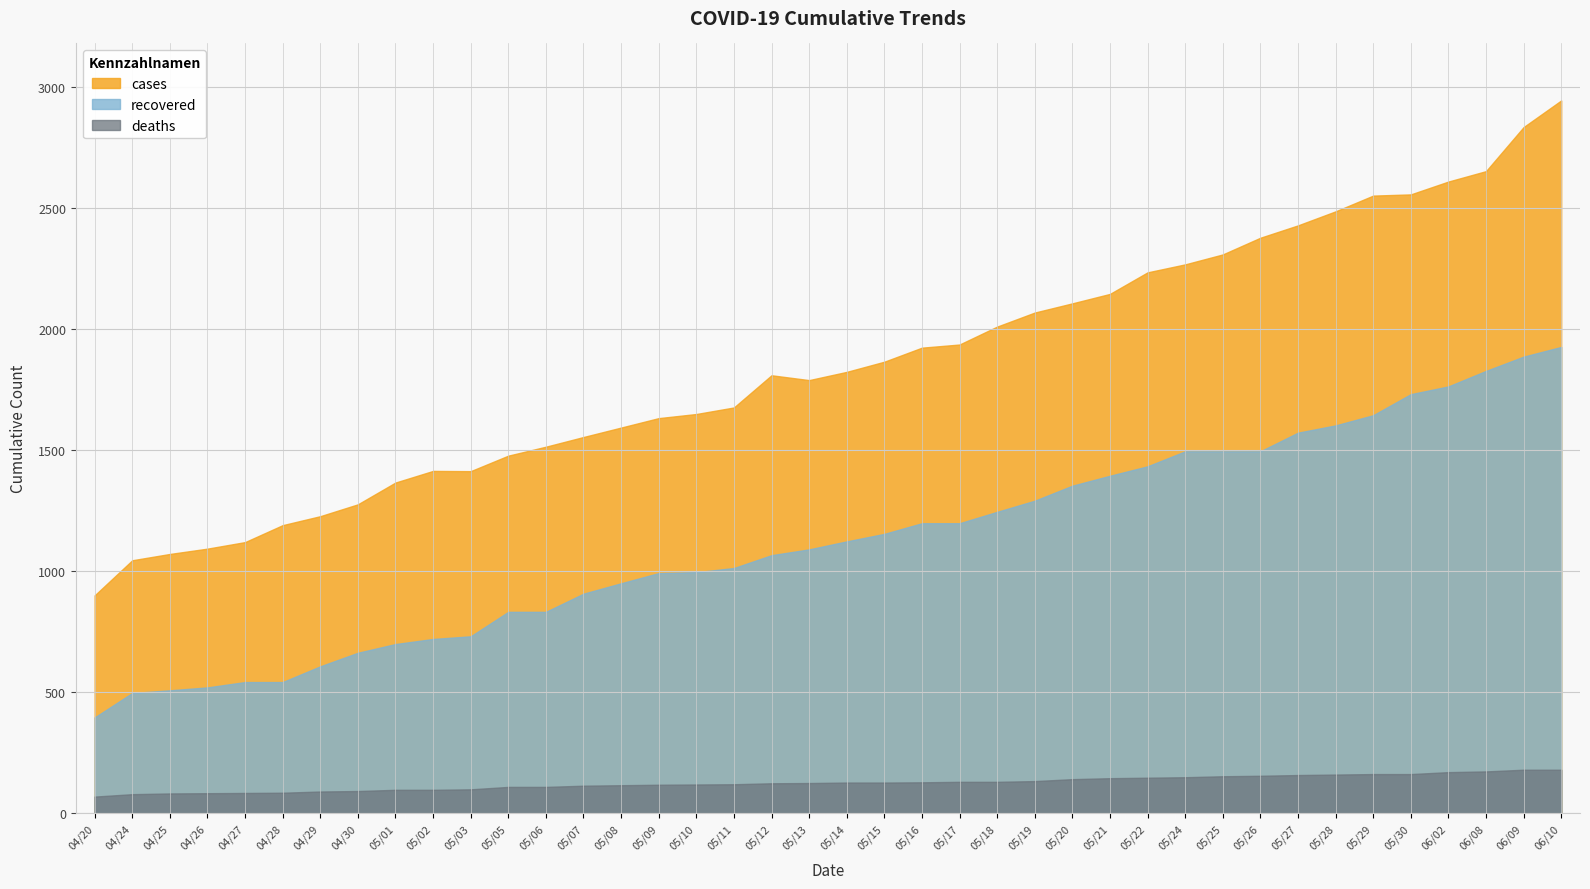

Count the number of categories in the chart.

40